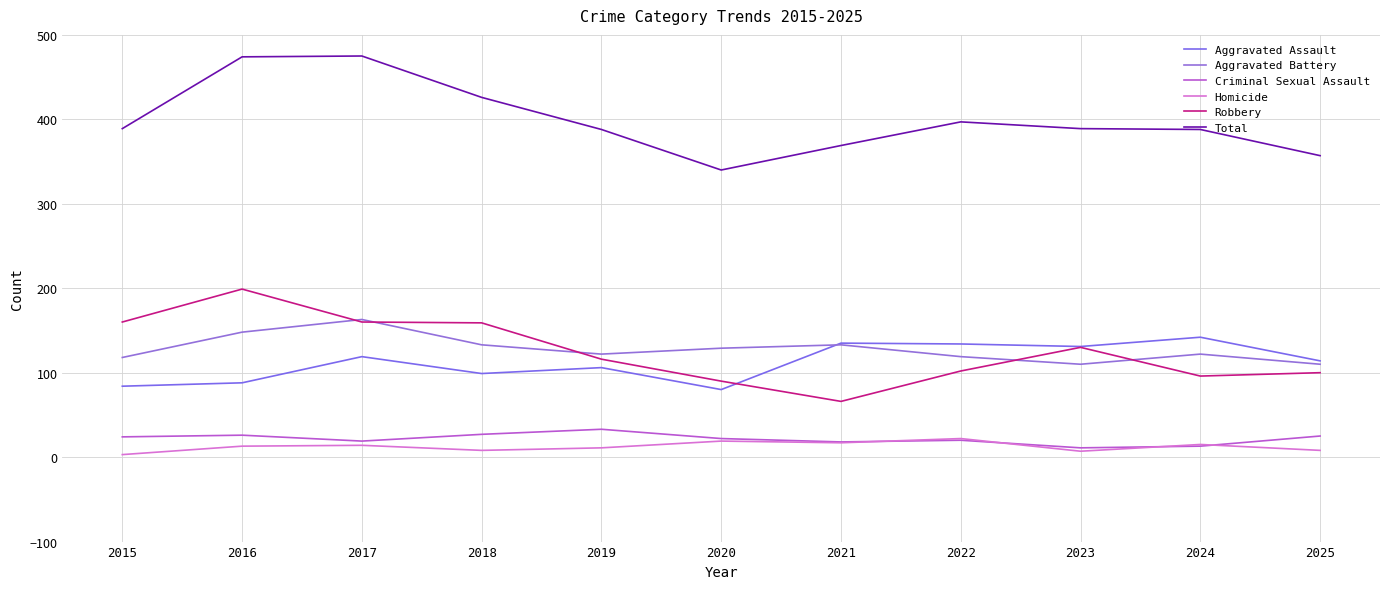

Rank the categories by Aggravated Assault value from lowest to highest.

2020, 2015, 2016, 2018, 2019, 2025, 2017, 2023, 2022, 2021, 2024